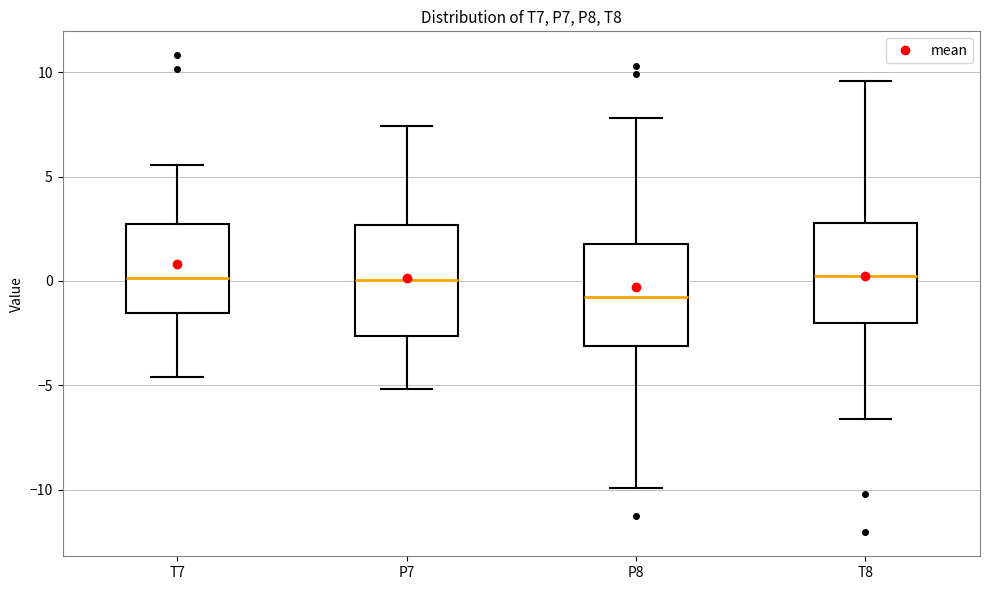

Where is the upper edge of the box for P7 on the y-axis? The values are not printed on the chart, so give them approximately, as read against the axis.

2.5